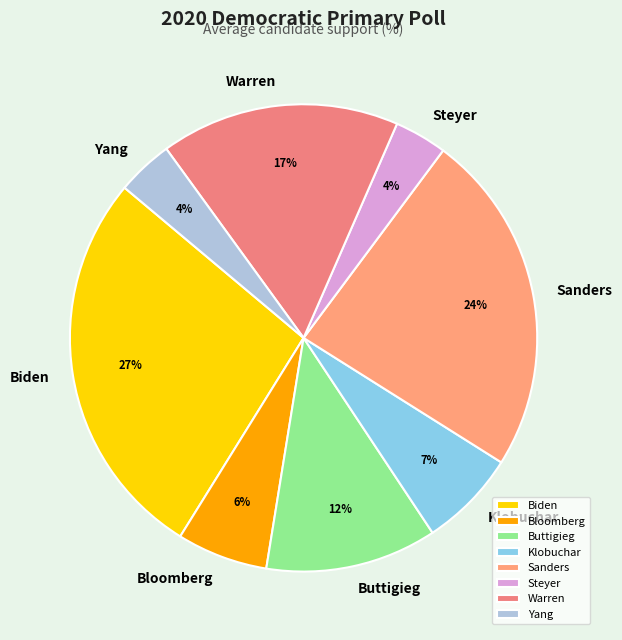

Combined, do Warren and Sanders account for over 50%?

No